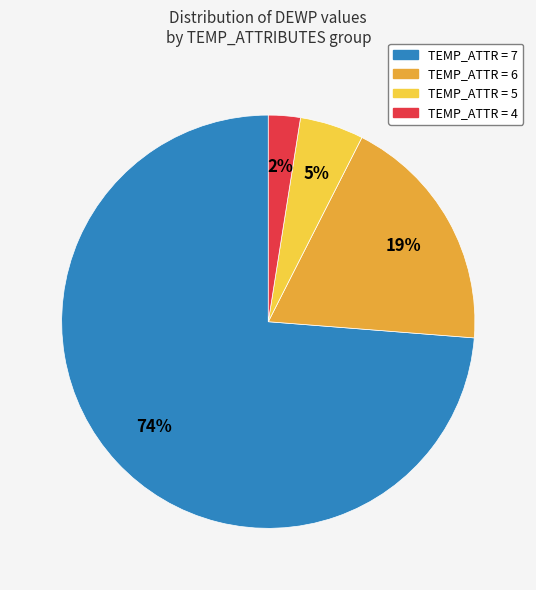

Is it true that TEMP_ATTR = 7 is 64% of the pie?

False